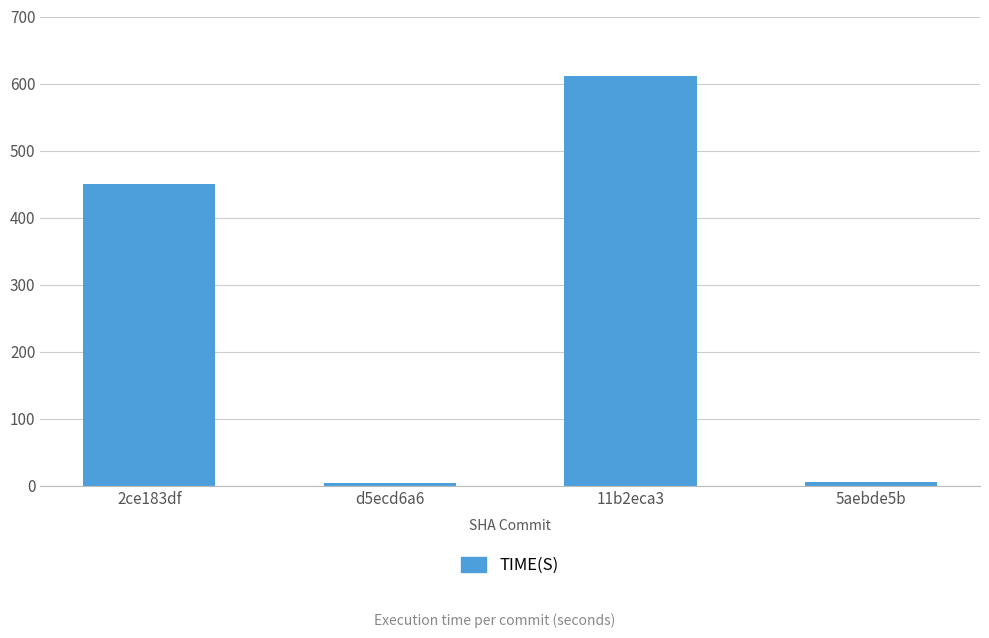

The value at 11b2eca3 is 611.4. True or false?

True